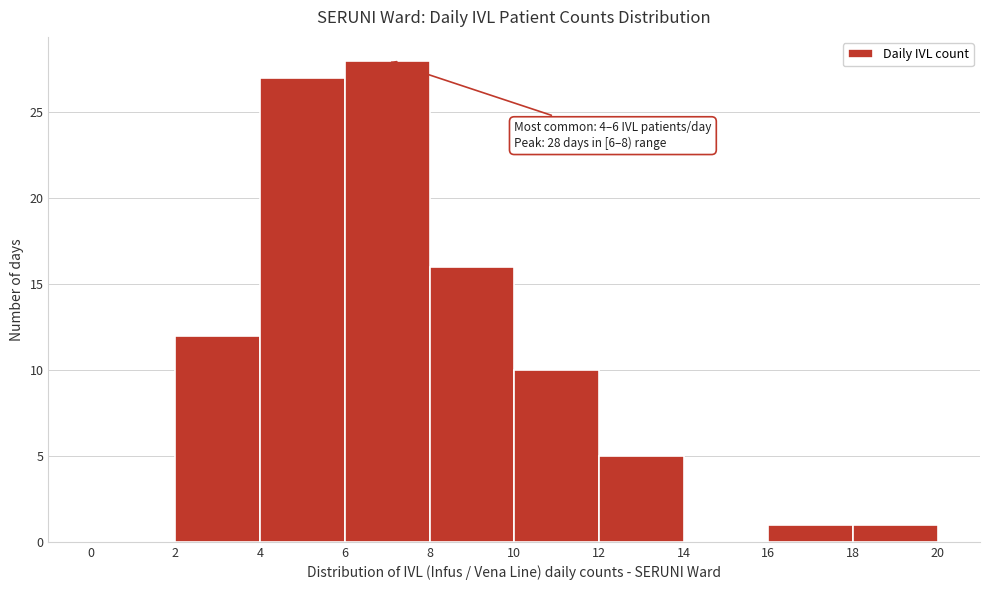

Which range on the x-axis has the tallest bar?

6 to 8